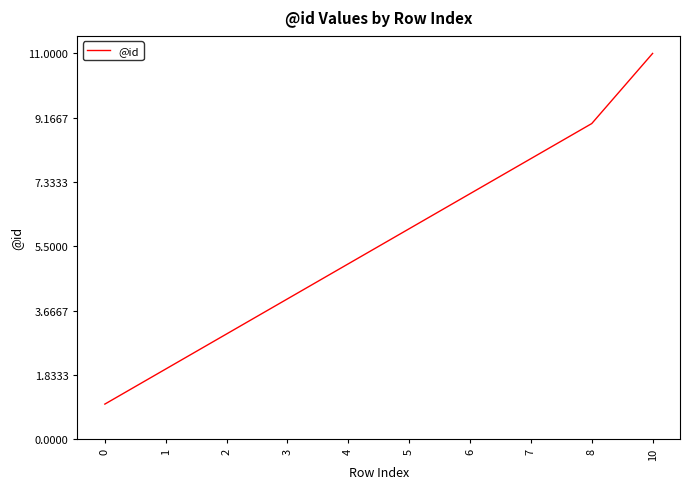

What is the average value?

6